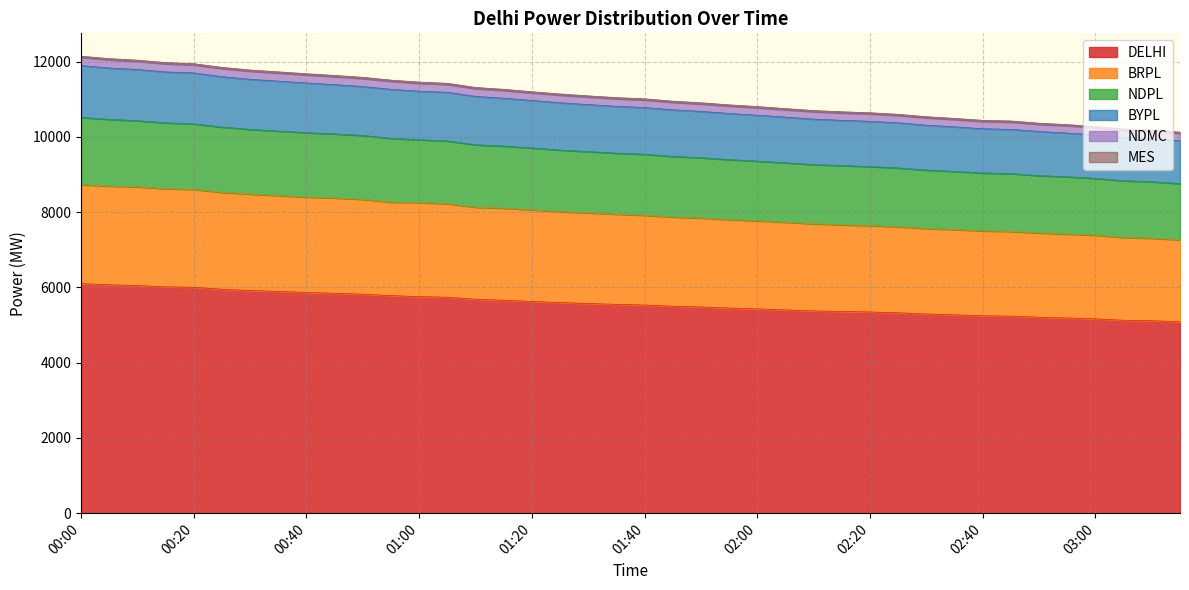

What is the spread (max minus min) of values at 02:35?

5192.4